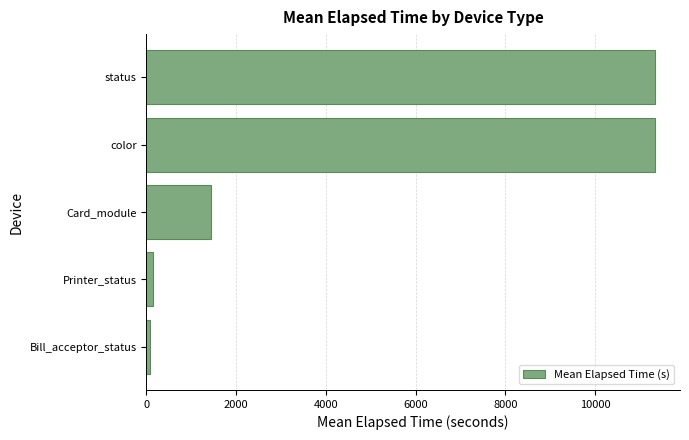

Reading bottom to top, transcribe all the data shown in this chart.

90.0	149.5	1443.0	11324.7	11324.7